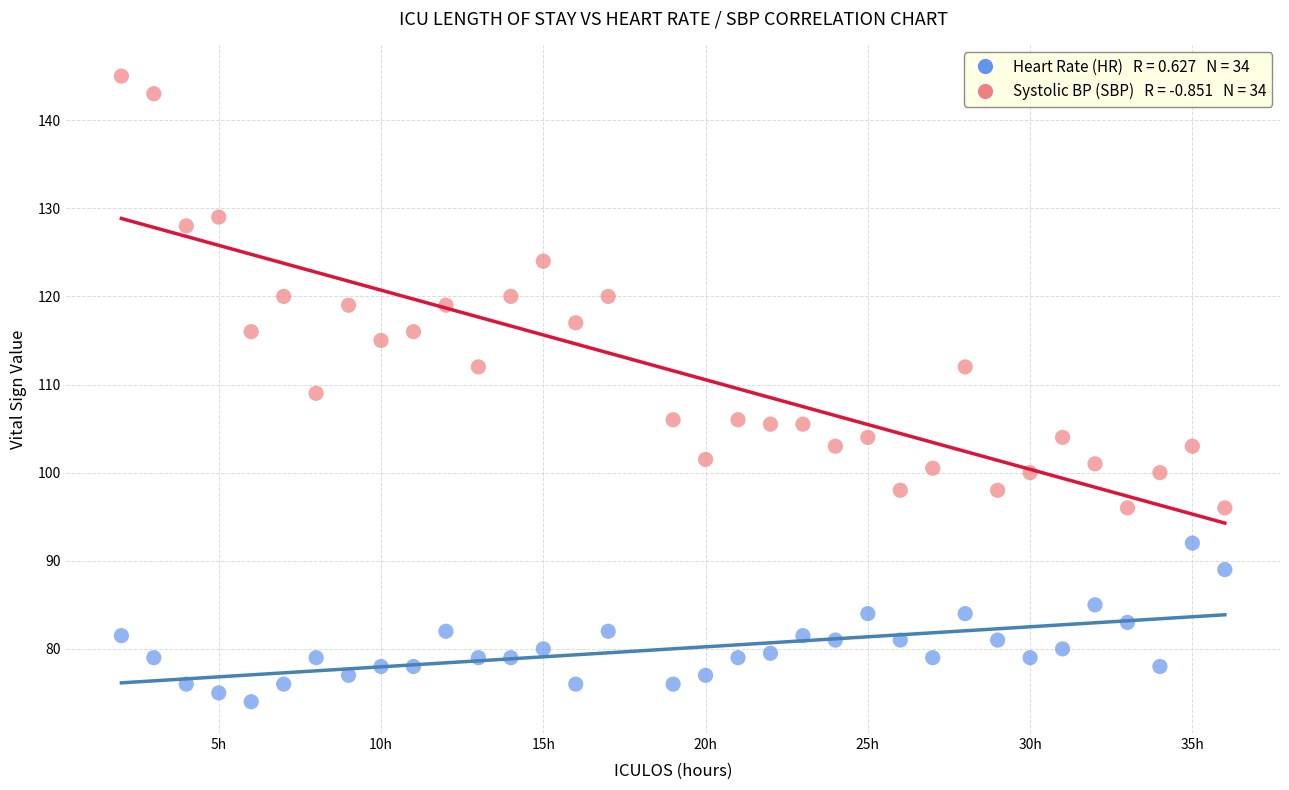

Across all data points, what is the range of Y values (max minus min)?

71.0